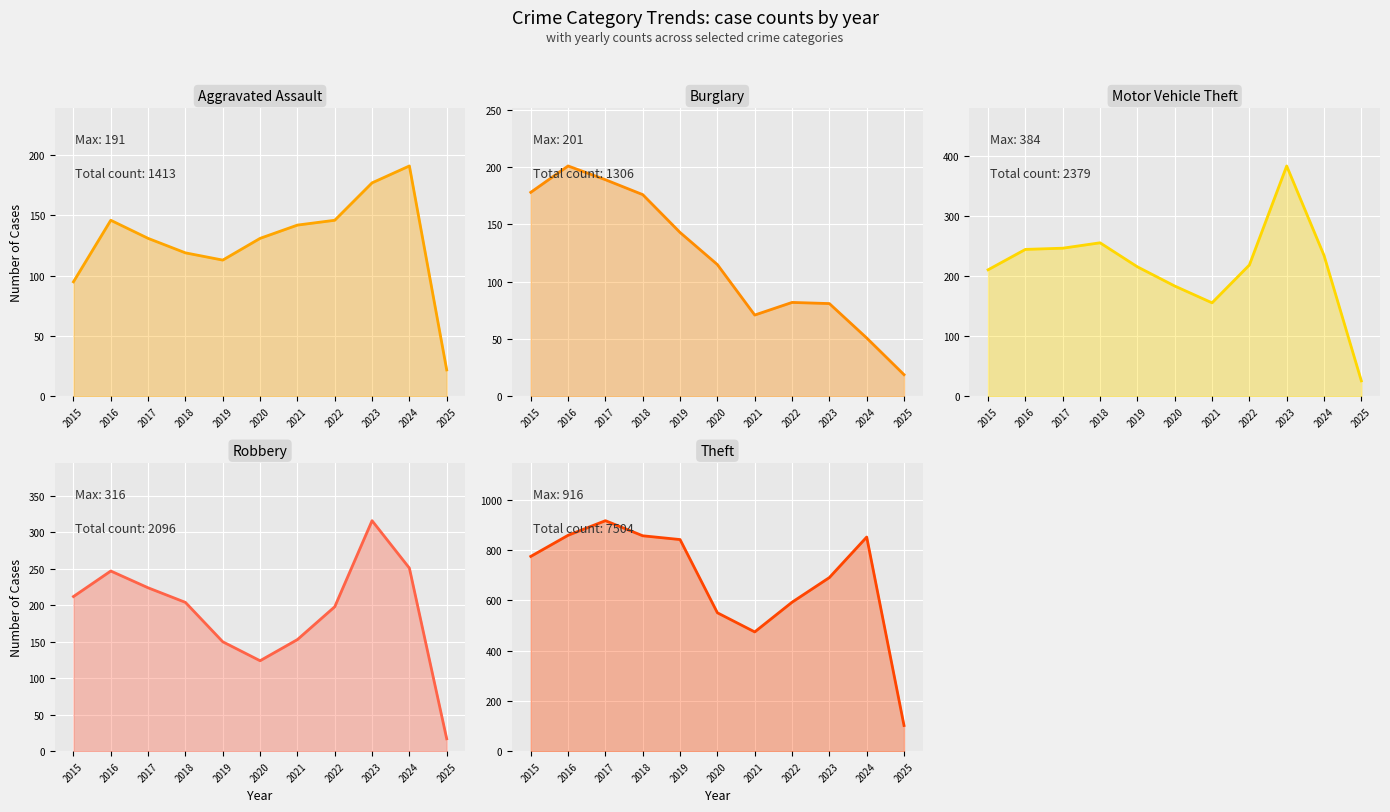

What is the difference between the Theft values at 2020 and 2017?

366